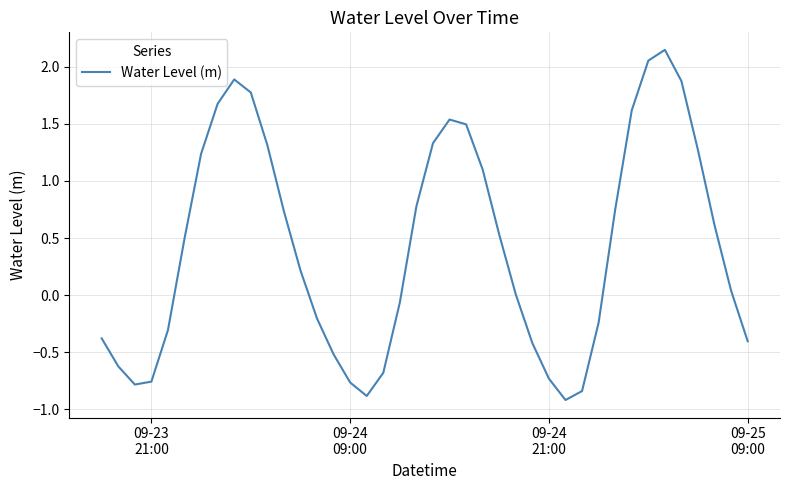

What is the average value?

0.4